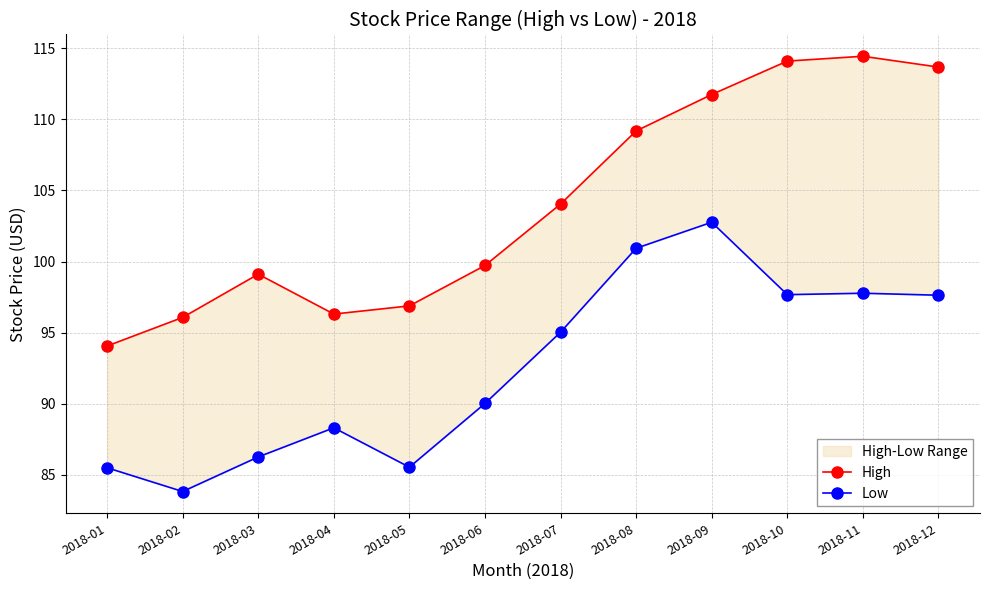

True or false: Low has more than 2 points higher than both neighbors.

True